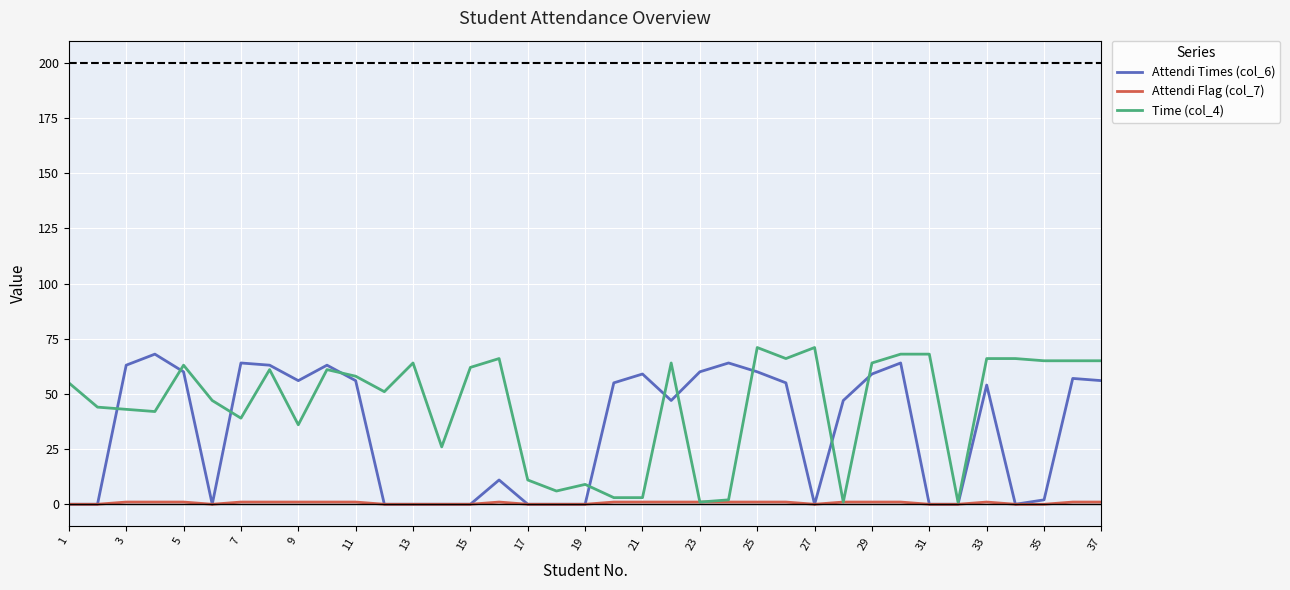

Which series has the largest total across all categories?

Time (col_4)